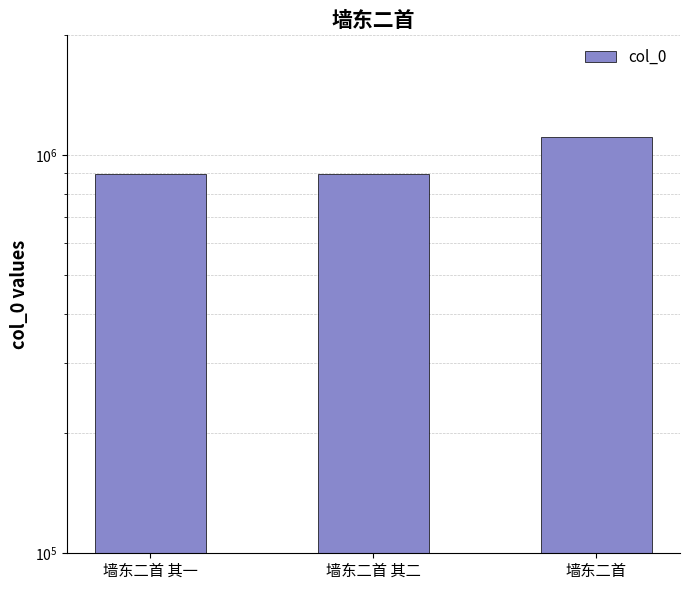

List the labels in order of value, largest first.

墙东二首, 墙东二首 其一, 墙东二首 其二